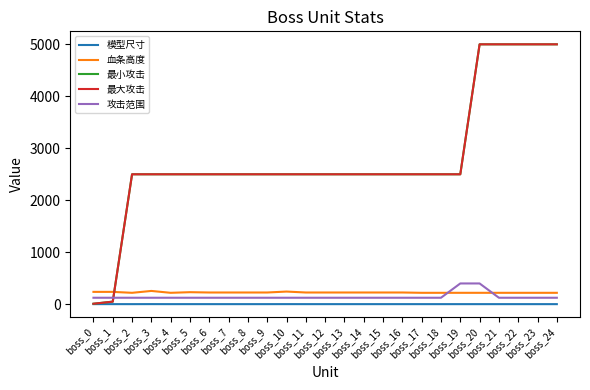

True or false: 最大攻击 has a value of 5000.0 at boss_21.

True